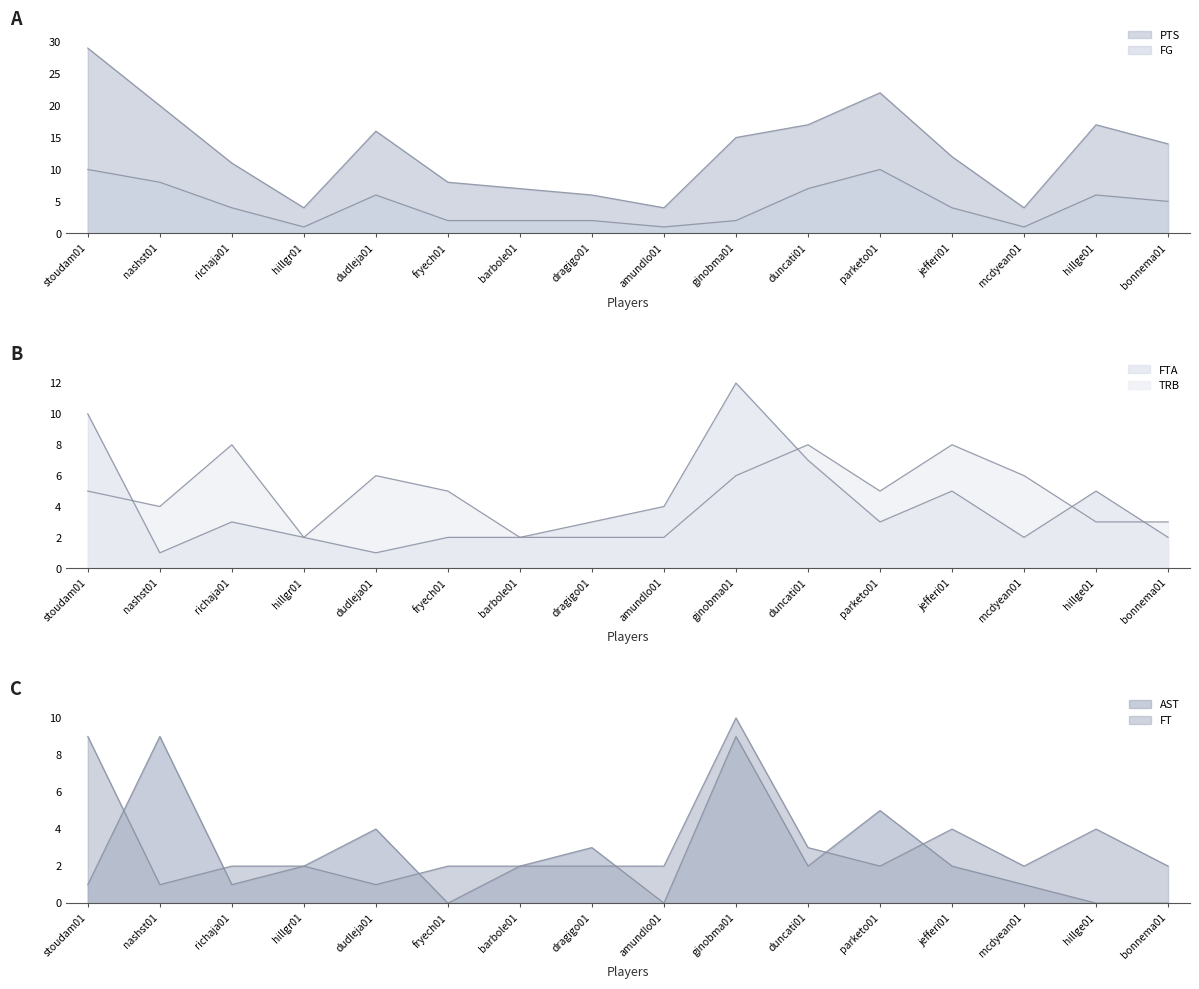

Which has a higher value, stoudam01 or barbole01?

stoudam01